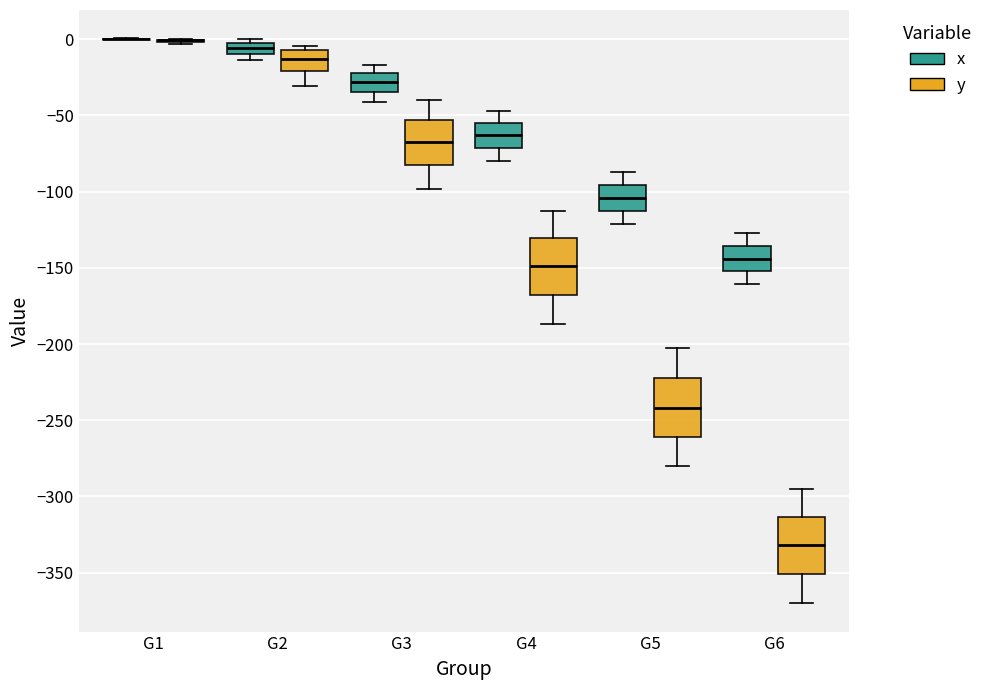

Where does the upper whisker of the box for G4 (y) end on the y-axis? The values are not printed on the chart, so give them approximately, as read against the axis.

-110